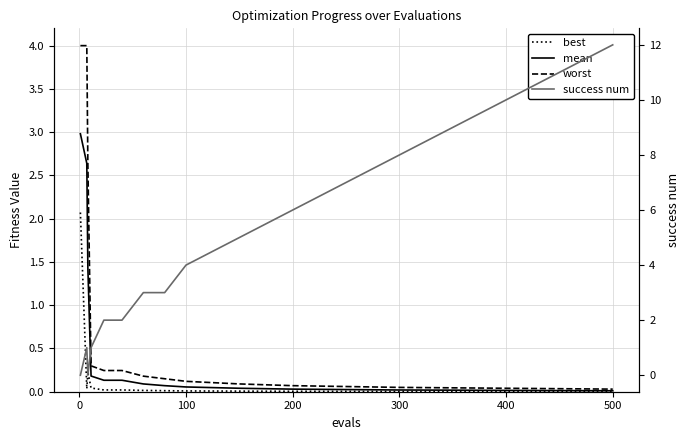

What is the value of the mean point at the 9th from the left?

0.1